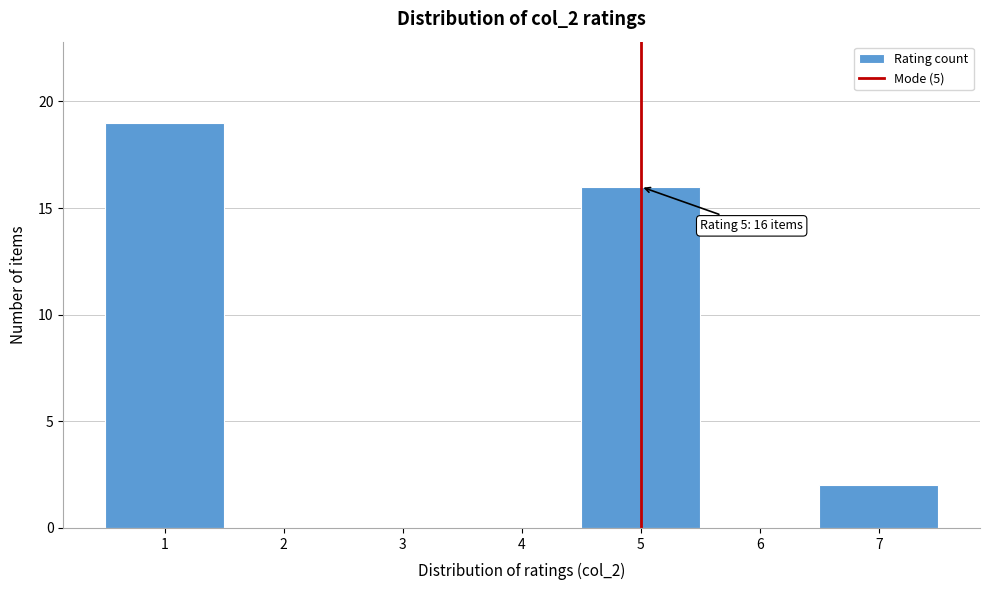

Which range on the x-axis has the tallest bar?

0.5 to 1.5